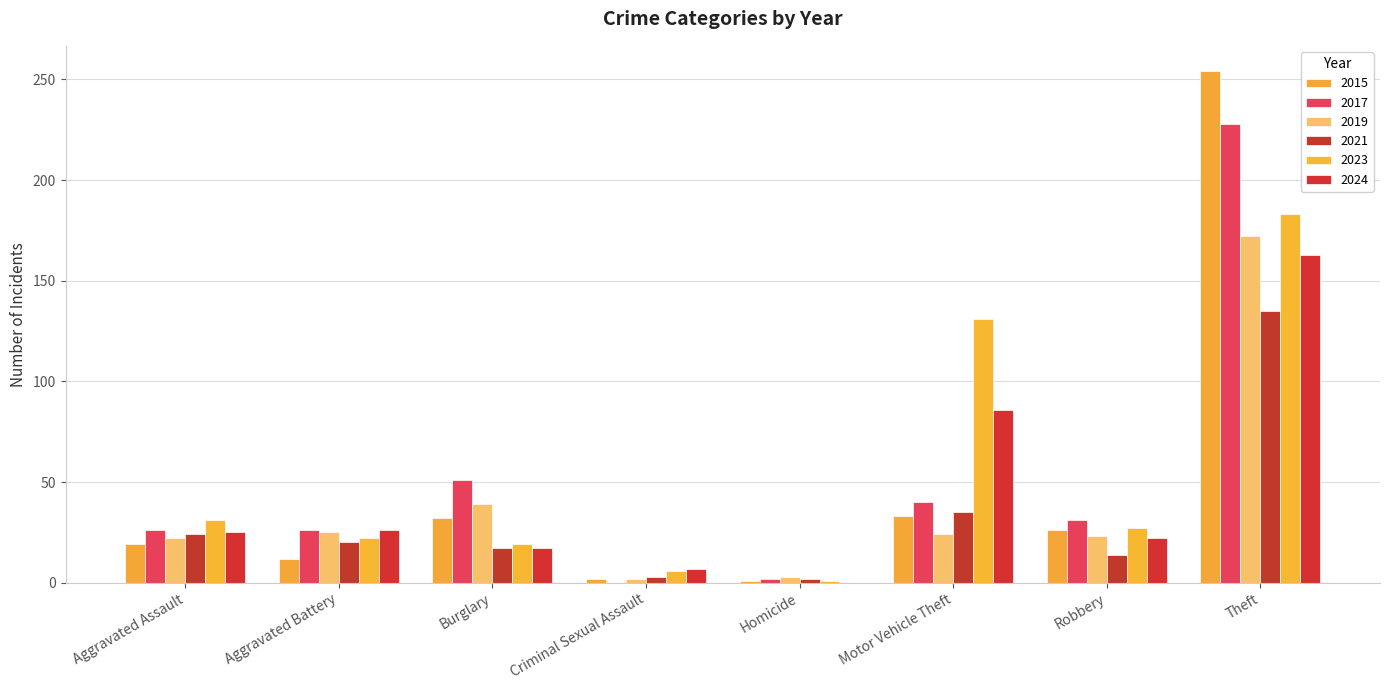

Are the bars horizontal?

No